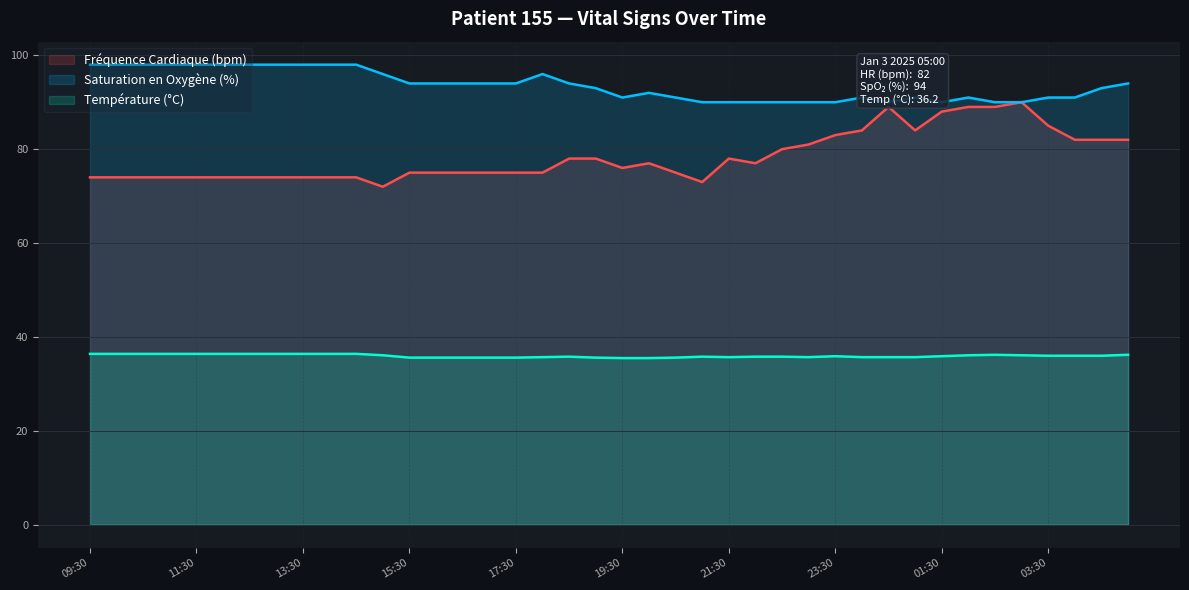

What is the smallest value displayed?

35.5